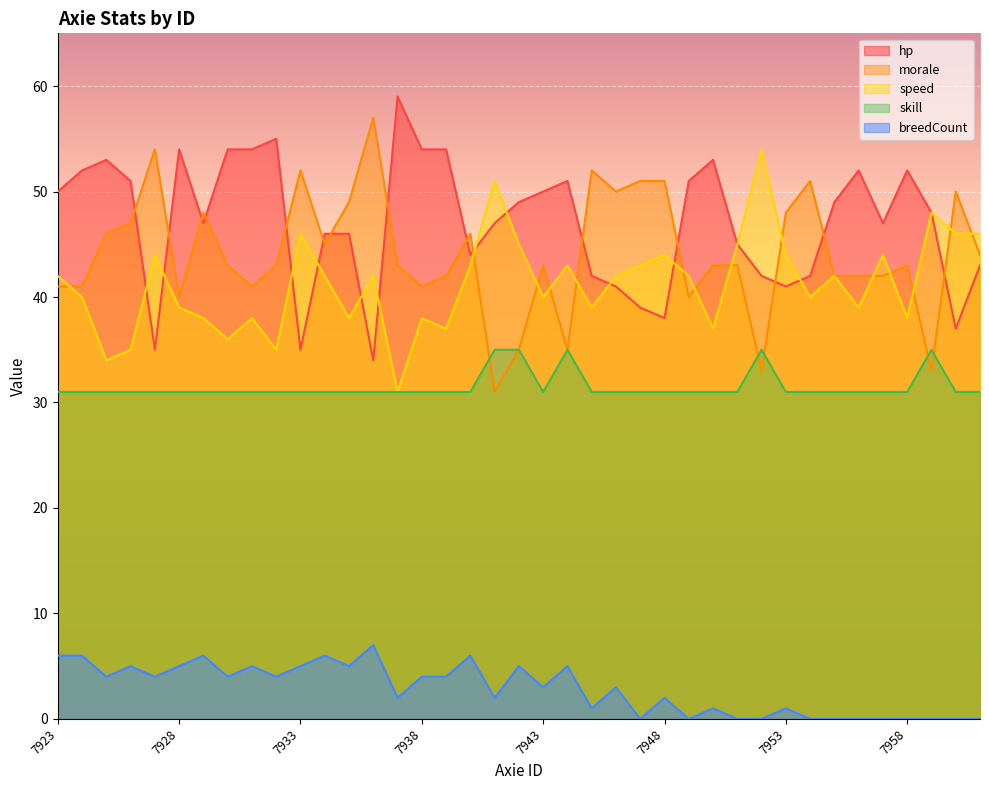

What is the sum of all breedCount values?

111